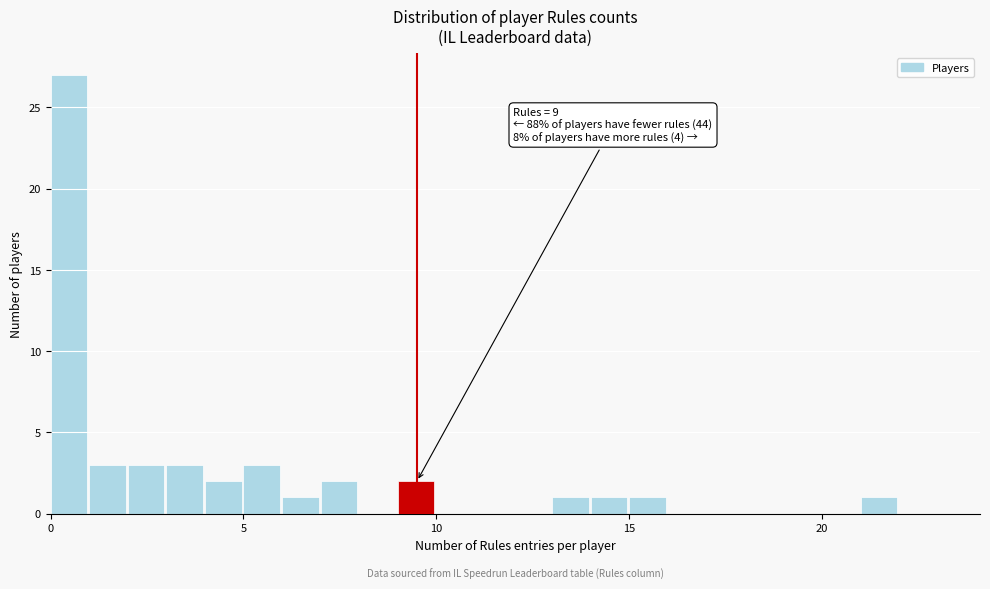

Read against the x-axis, roughly where is the centre of the tallest bar?

0.5